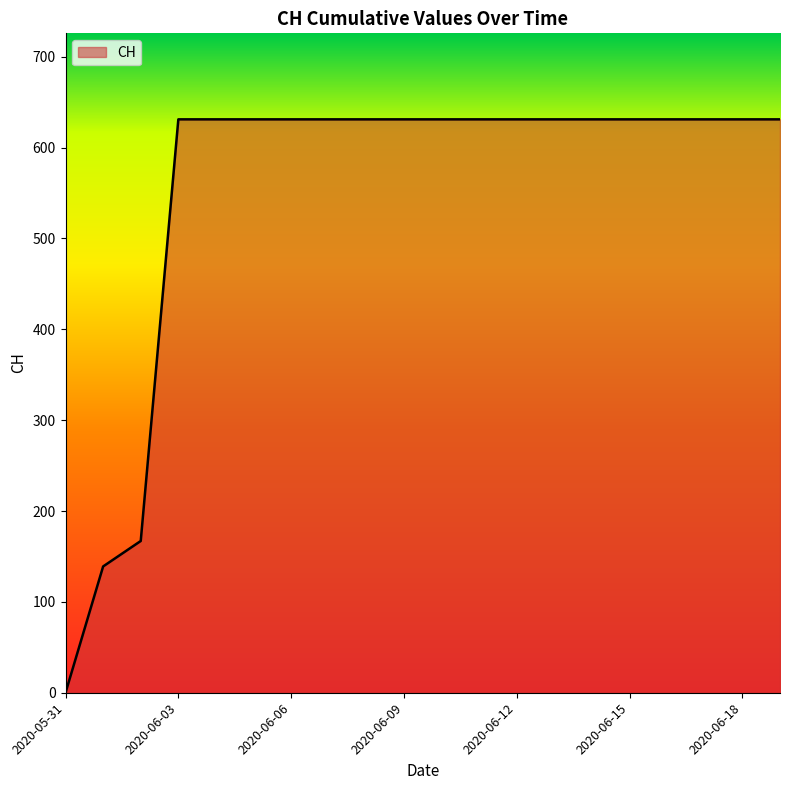

What is the difference between the maximum and minimum values?

631